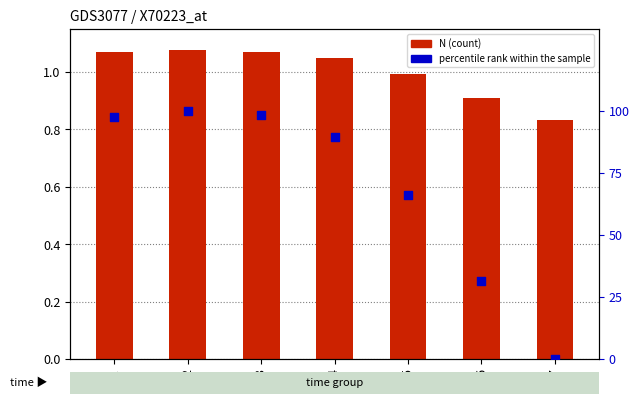

Which series has the largest total across all categories?

percentile rank within the sample